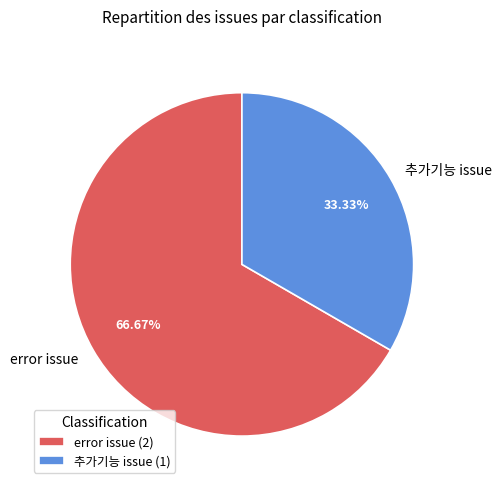

What is the smallest slice in the pie chart?

추가기능 issue